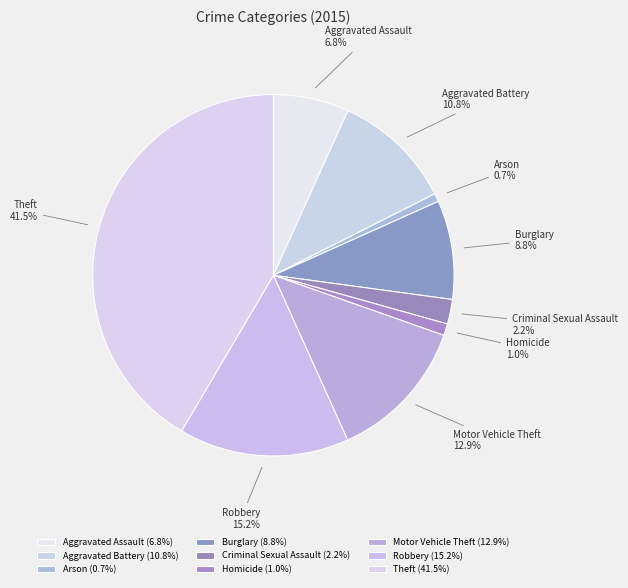

Count the number of slices in the pie.

9